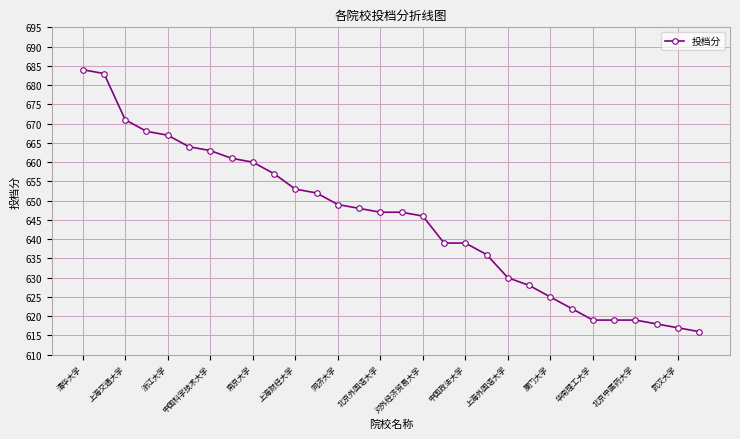

What is the value of the 3rd point from the left?

671